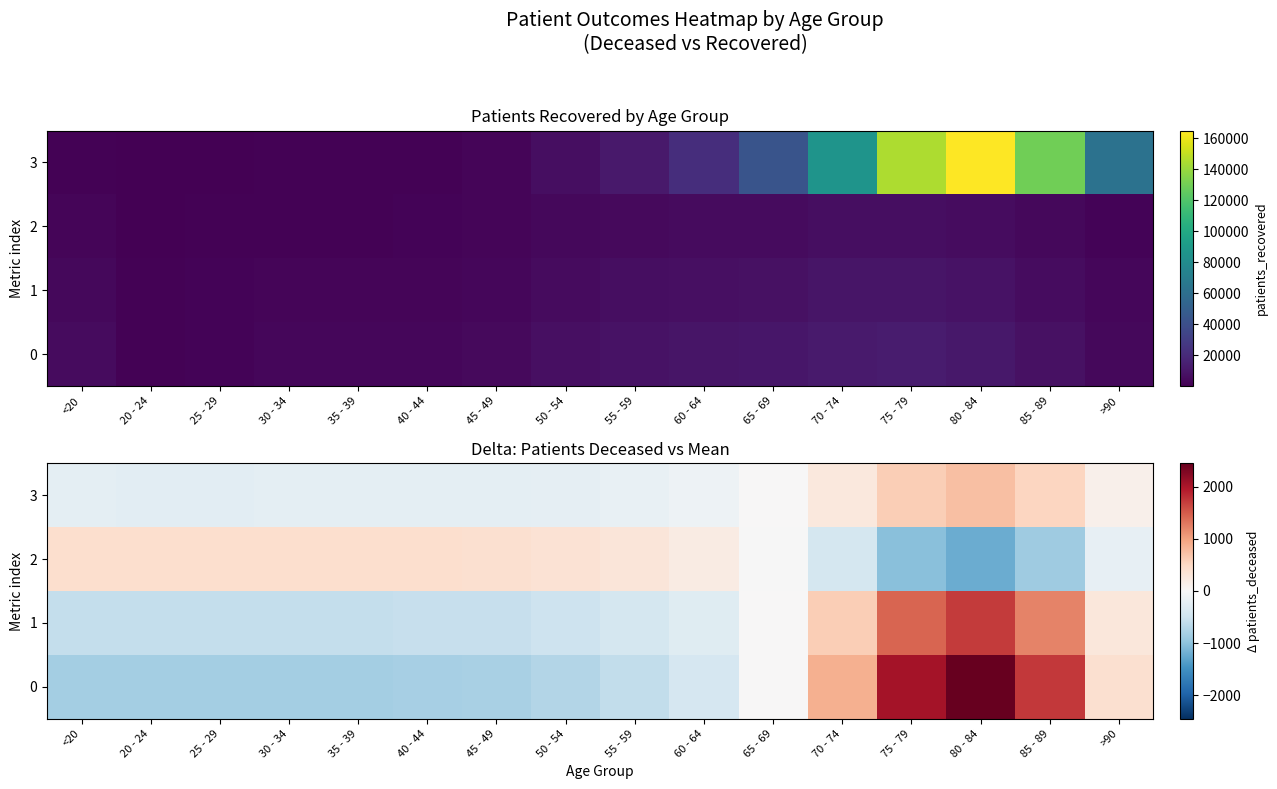

Where does the 3 series first go above -183?

60 - 64